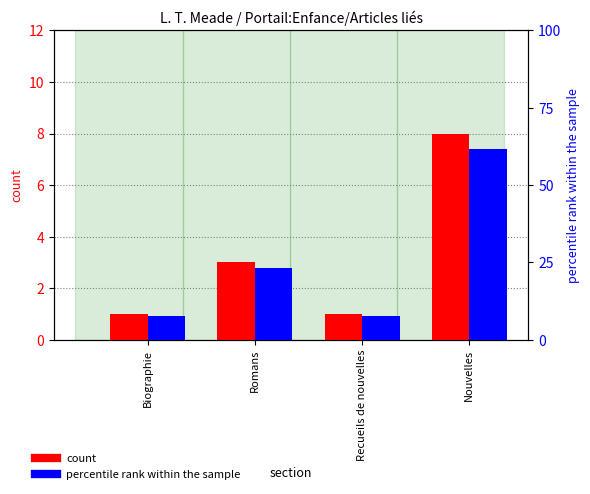

The value of count at Recueils de nouvelles is 1.0. True or false?

True